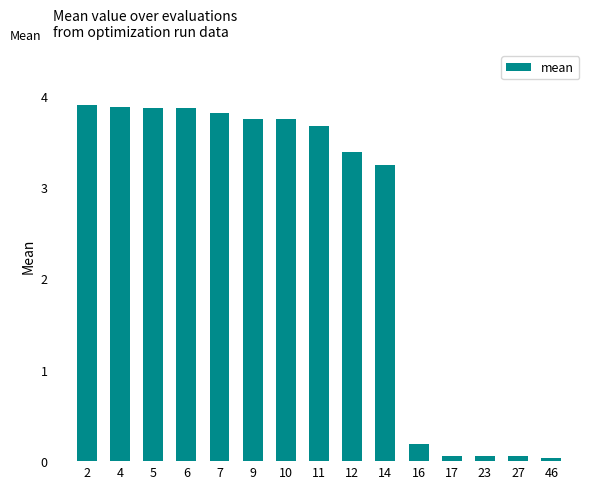

Count the number of data series in this chart.

1